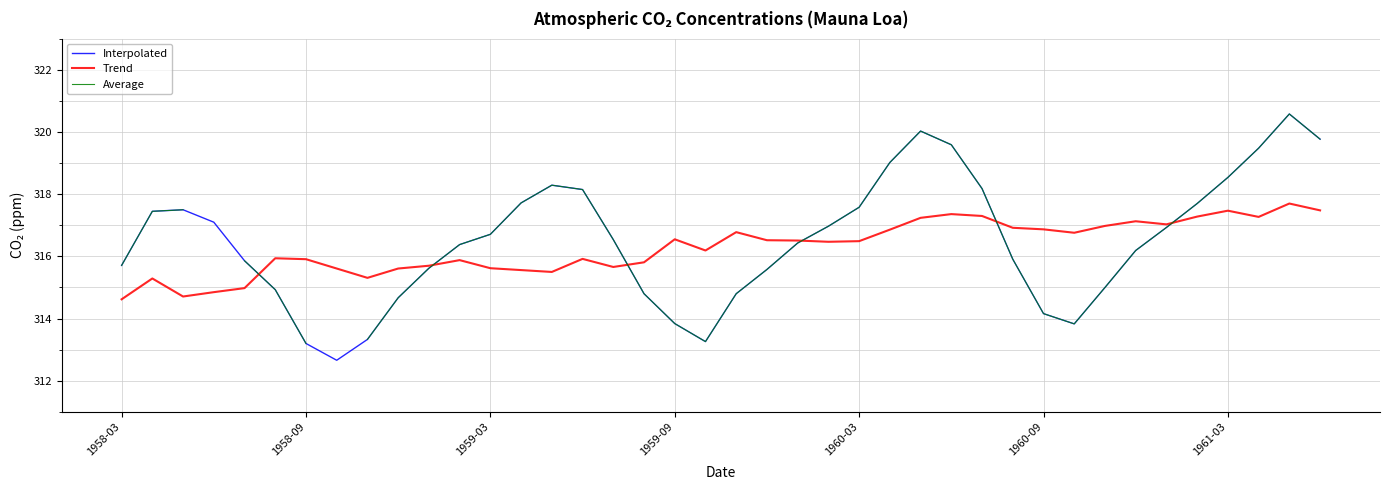

How many data points does each series have?

40